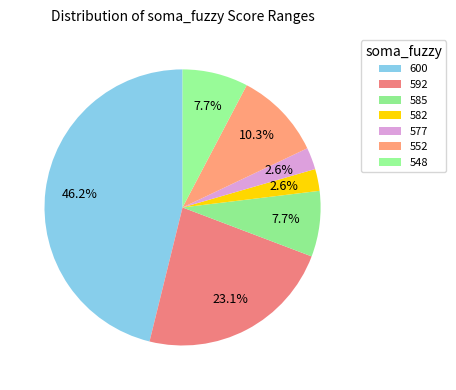

To the nearest percent, what portion does 552 represent?

10%